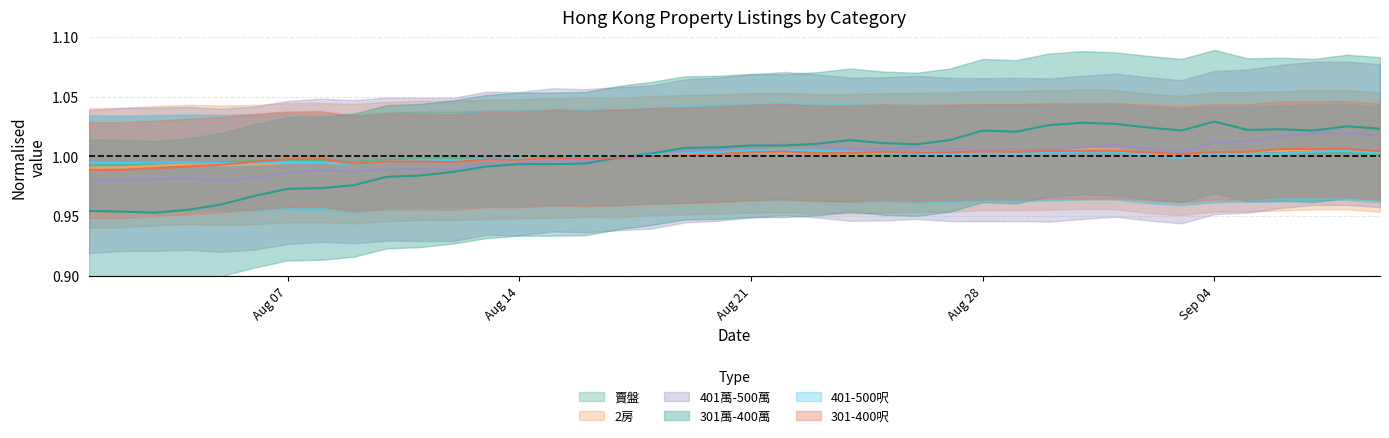

How many values in the 賣盤 series are below 1?

18